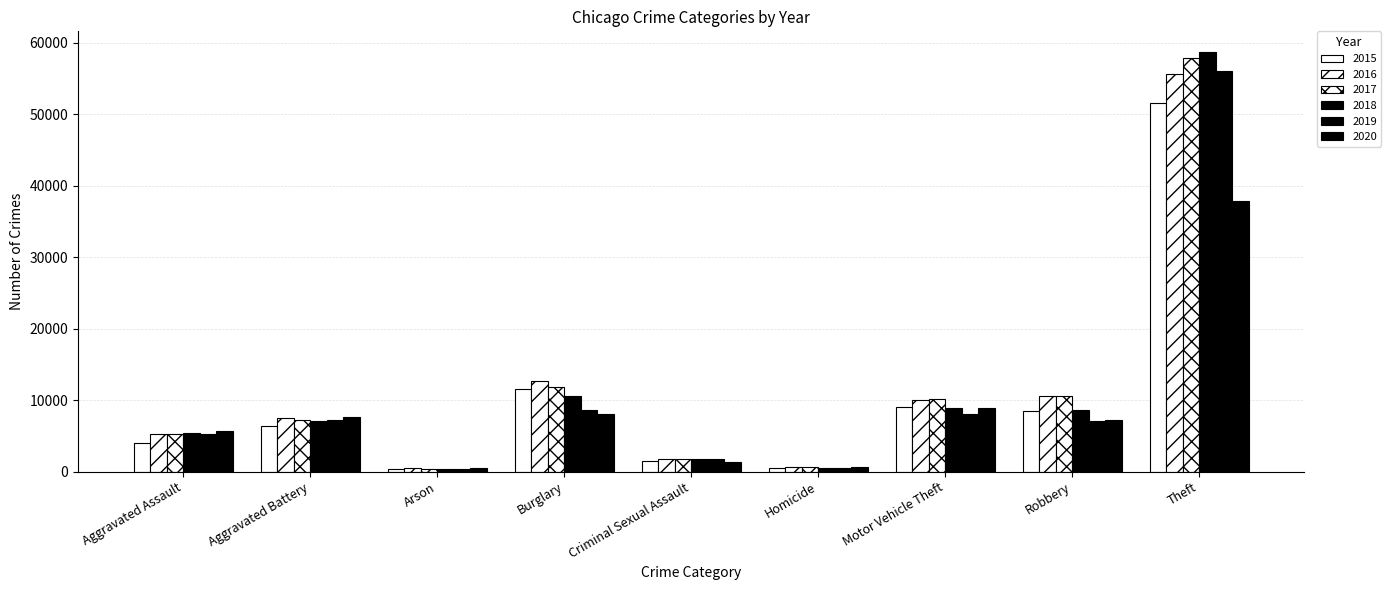

How many distinct data groups are displayed?

6